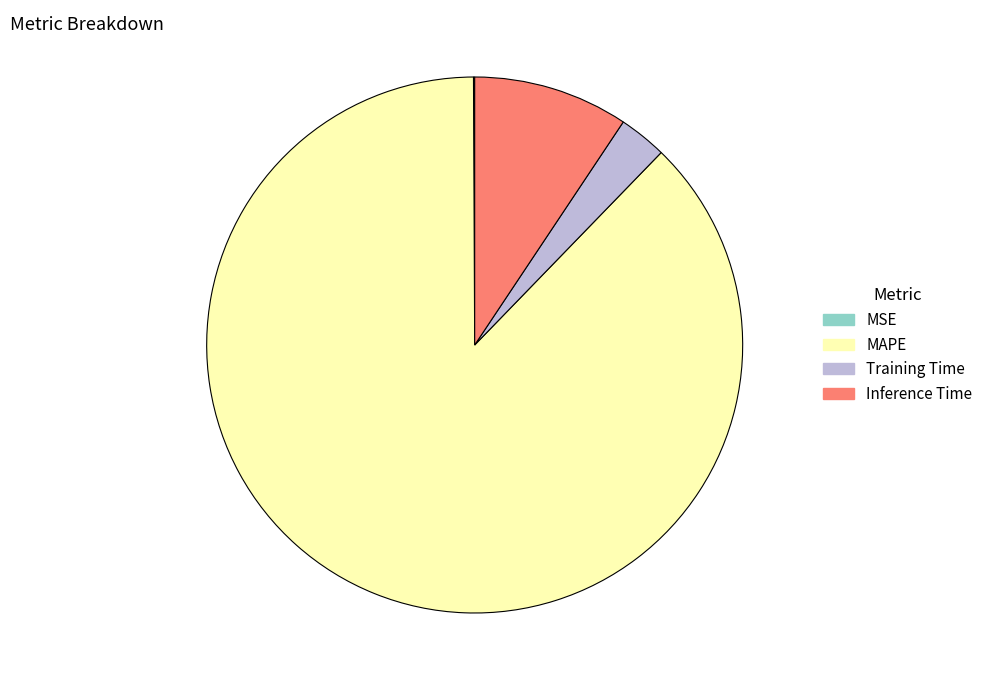

Which slice represents more than half of the pie?

MAPE